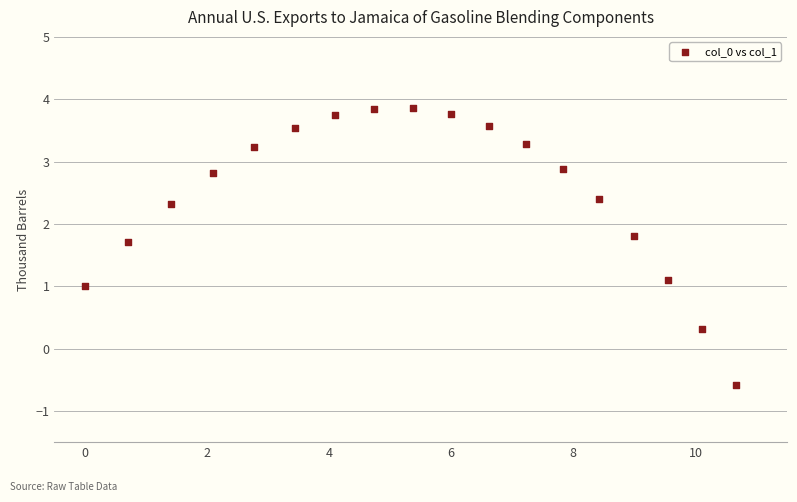

What is the range of Y values (max minus min)?

4.4